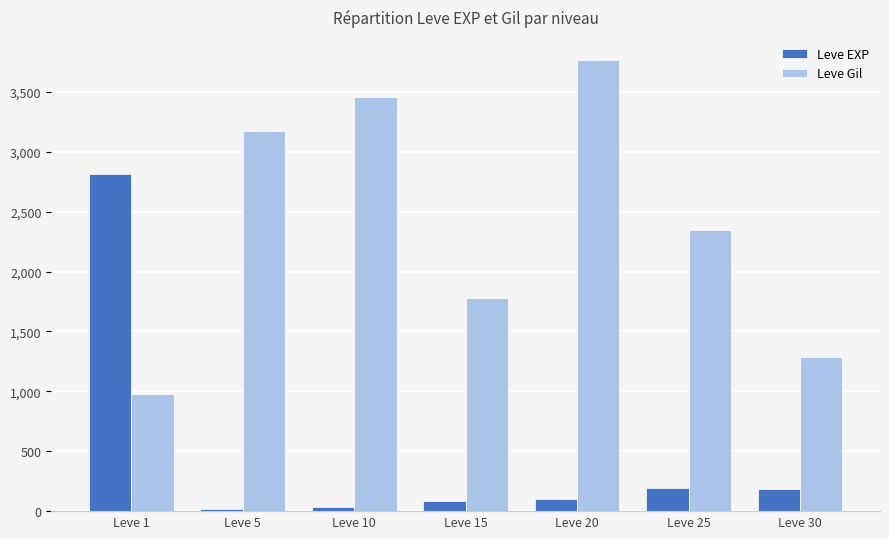

Rank the series at Leve 30 from lowest to highest value.

Leve EXP, Leve Gil